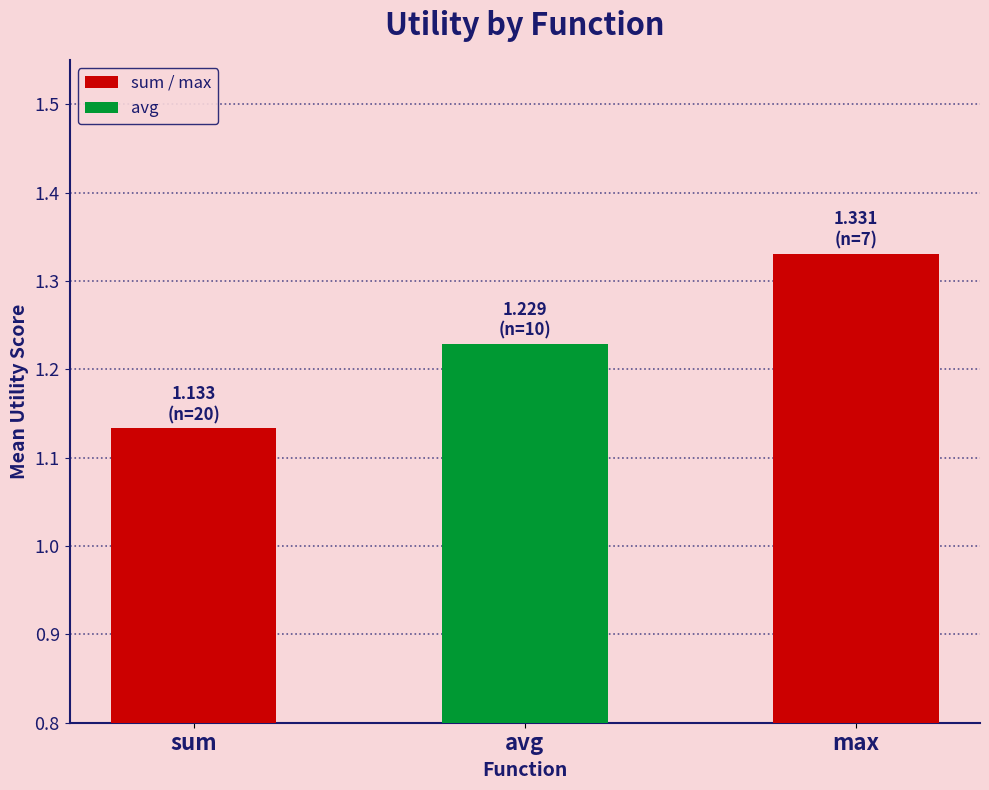

Read the value at max.

1.3